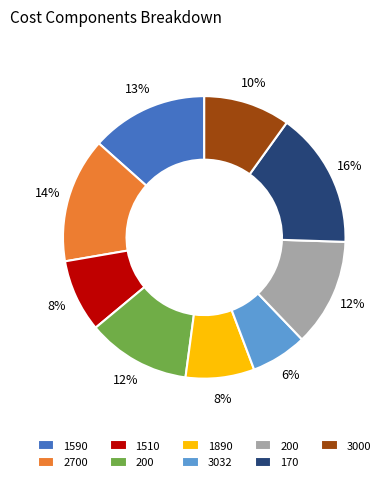

Is there a majority slice in this chart?

No